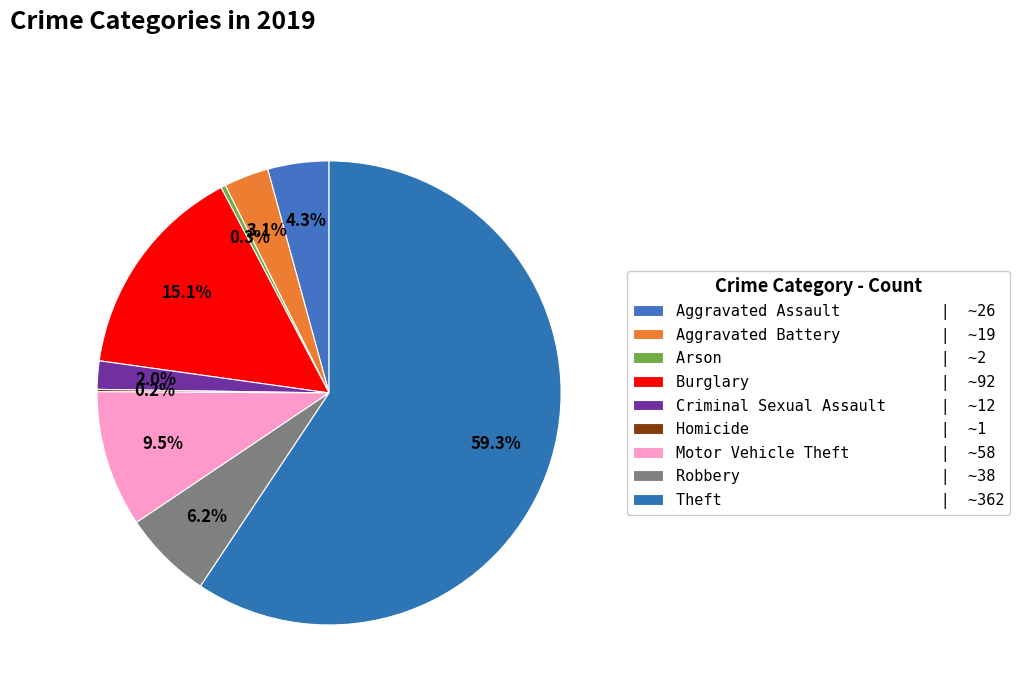

What is the total percentage of Theft and Arson?

59.7%